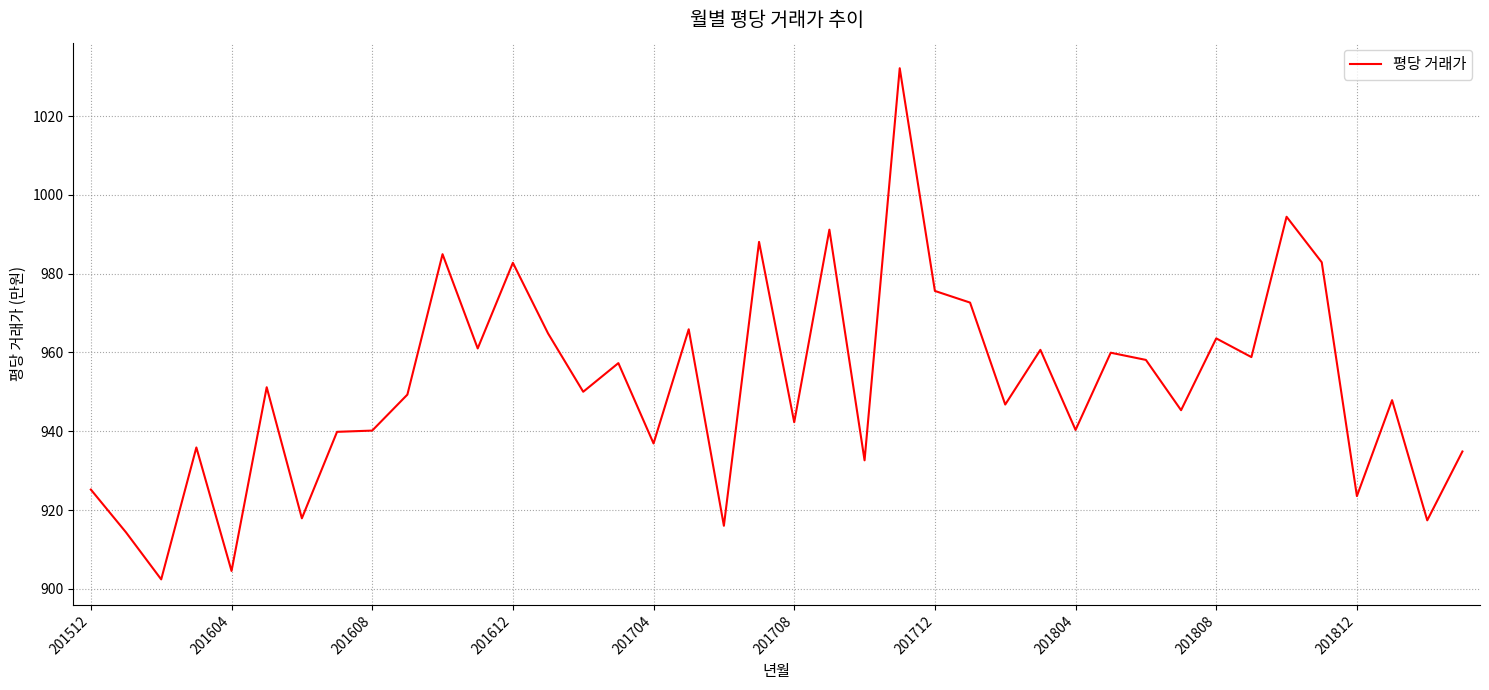

What is the maximum value shown in the chart?

1032.1